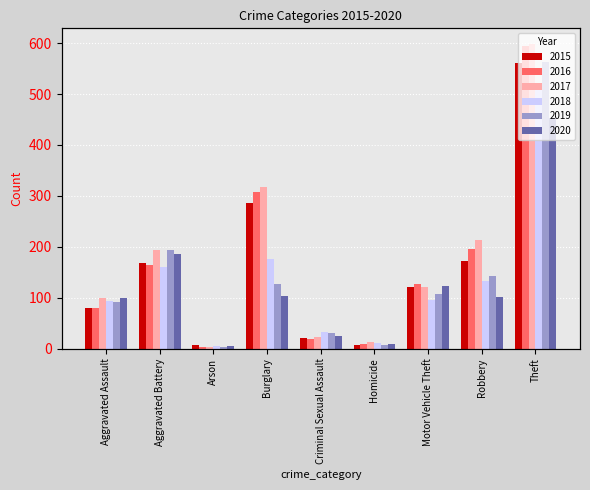

The 2015 series shows 561 at Theft. True or false?

True